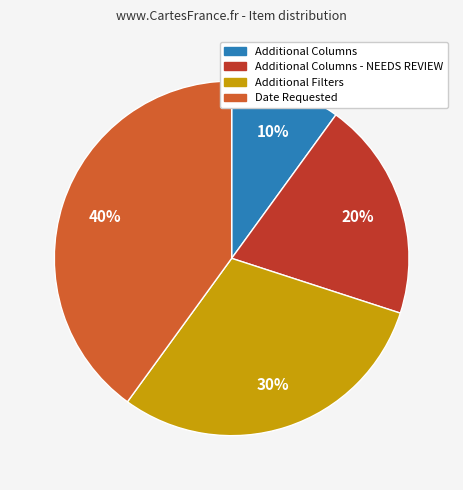

Is it true that Additional Columns - NEEDS REVIEW is 20% of the pie?

True